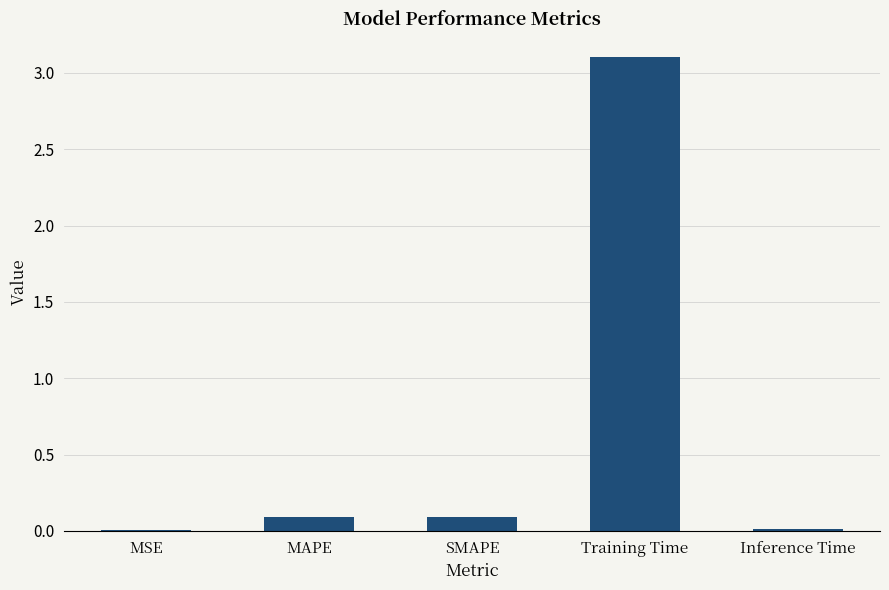

Are the bars horizontal?

No